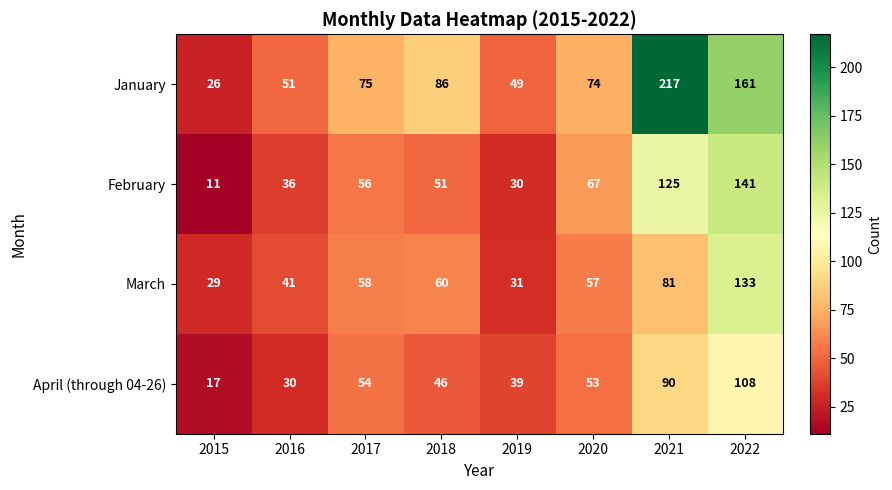

Is it true that February equals 6 at 2019?

False